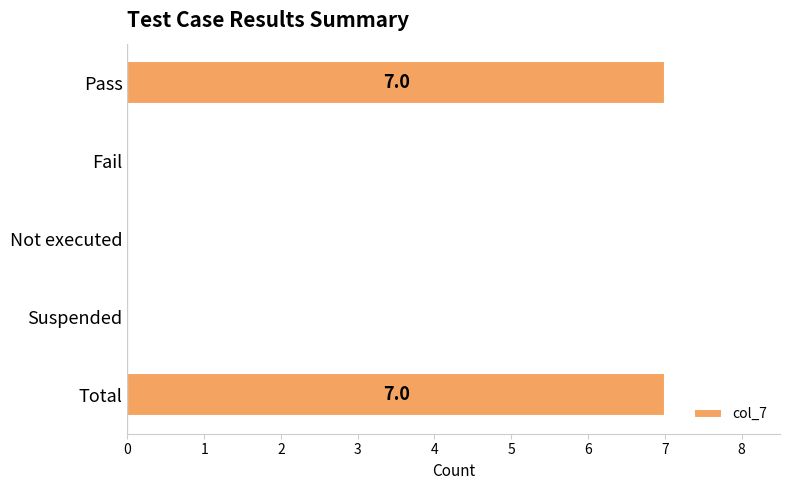

The value at Suspended is -4. True or false?

False